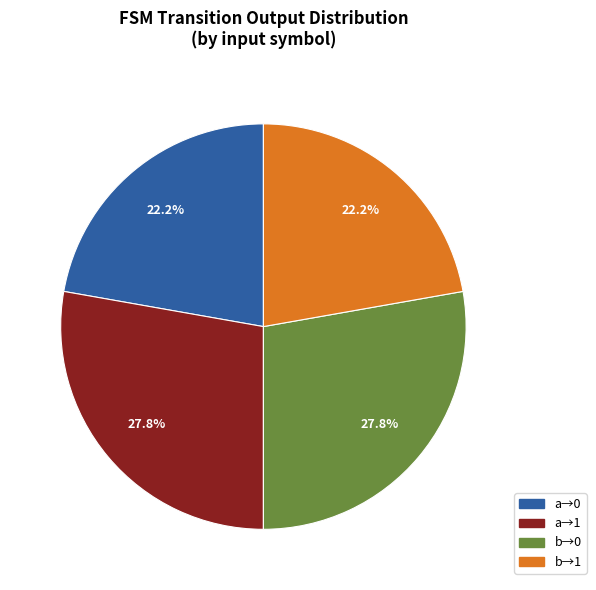

Does any single category account for the majority?

No